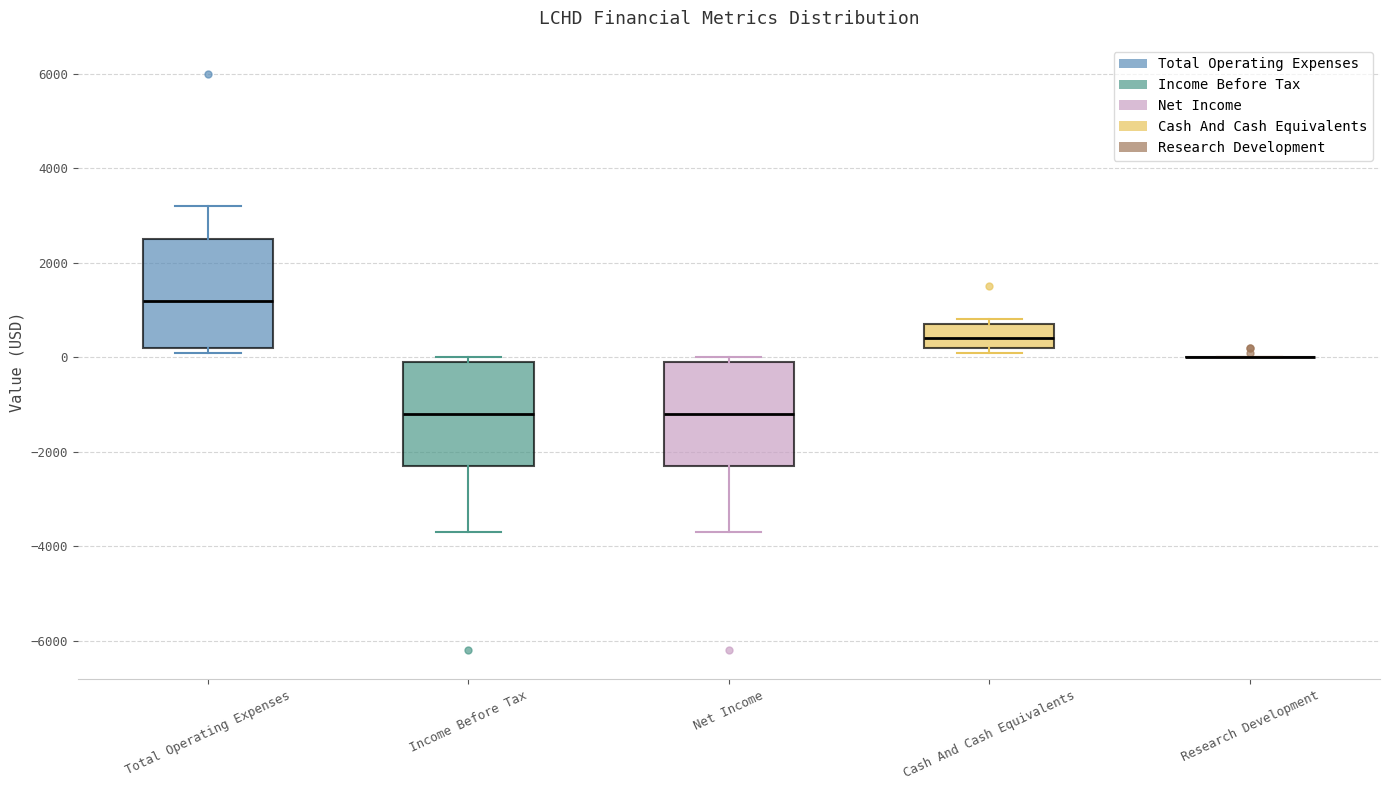

Reading left to right, transcribe this box plot: for each box, give where its median line is, the range the box spans, and where its two whiskers end, as read against the y-axis. The values are not printed on the chart, so give them approximately, as read against the axis.

Total Operating Expenses: median 1200, box 200 to 2600, whiskers 200 (just below the box's lower edge) to 3200
Income Before Tax: median -1200, box -2200 to 0, whiskers -3600 to 0 (just above the box's upper edge)
Net Income: median -1200, box -2200 to 0, whiskers -3600 to 0 (just above the box's upper edge)
Cash And Cash Equivalents: median 400, box 200 to 800, whiskers 200 (just below the box's lower edge) to 800 (just above the box's upper edge)
Research Development: box collapsed to a line at 0, whiskers 0 to 0